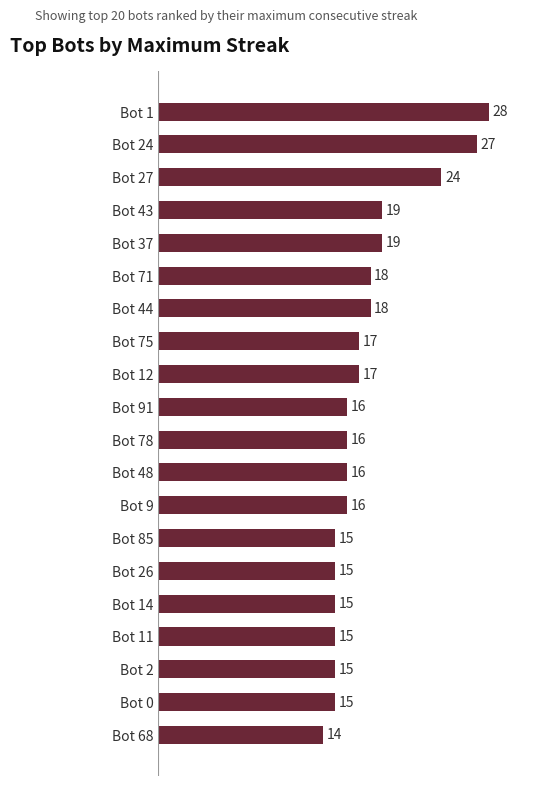

Reading bottom to top, extract all data points from this chart.

14	15	15	15	15	15	15	16	16	16	16	17	17	18	18	19	19	24	27	28